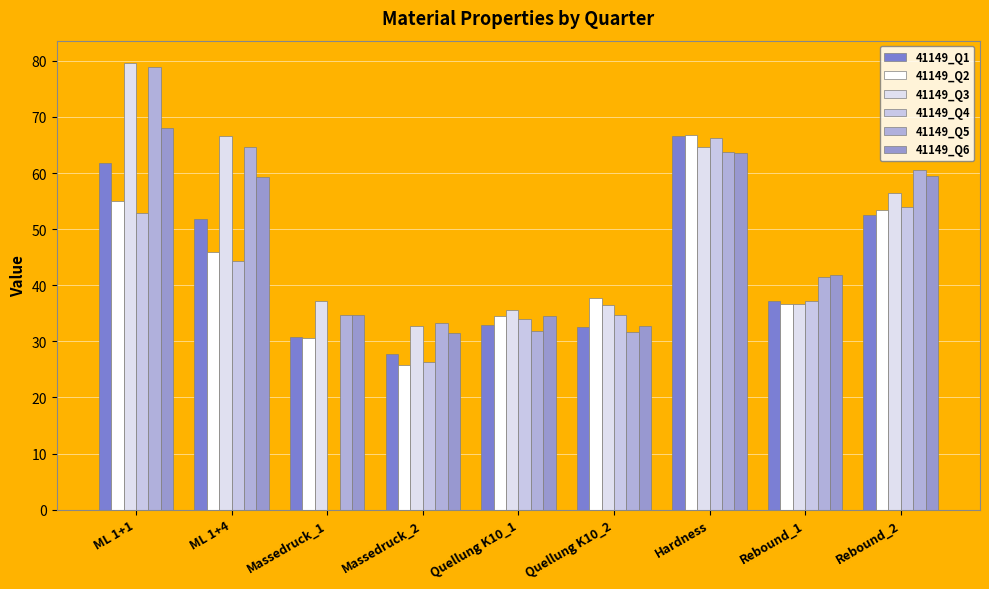

Between Quellung K10_2 and Rebound_1, which series saw the biggest shift?

41149_Q5